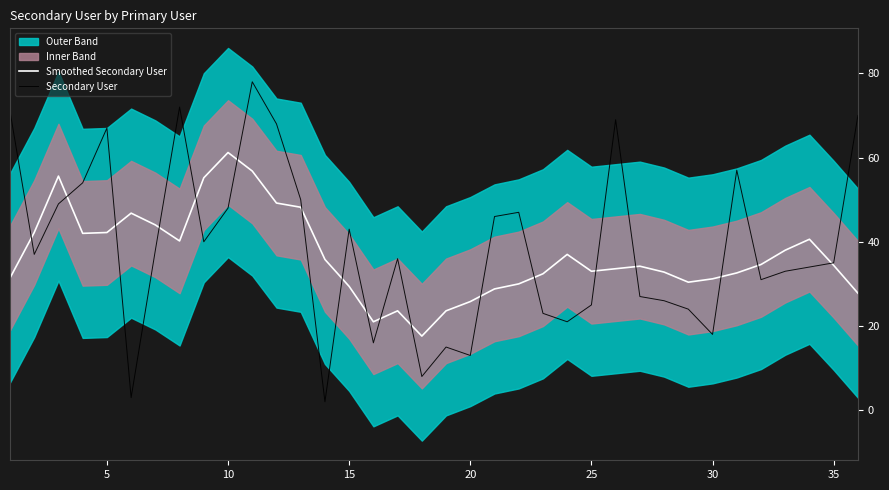

What is the value of the Secondary User point at the 27th from the left?

27.0